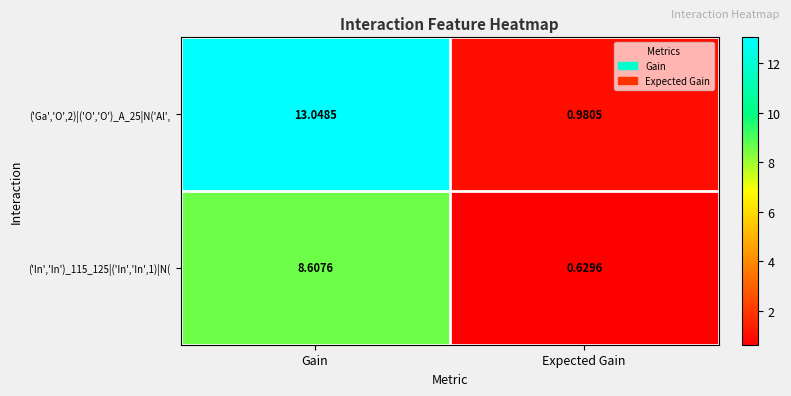

Where does the ('Ga','O',2)|('O','O')_A_25|N('Al', series first go above 13?

Gain